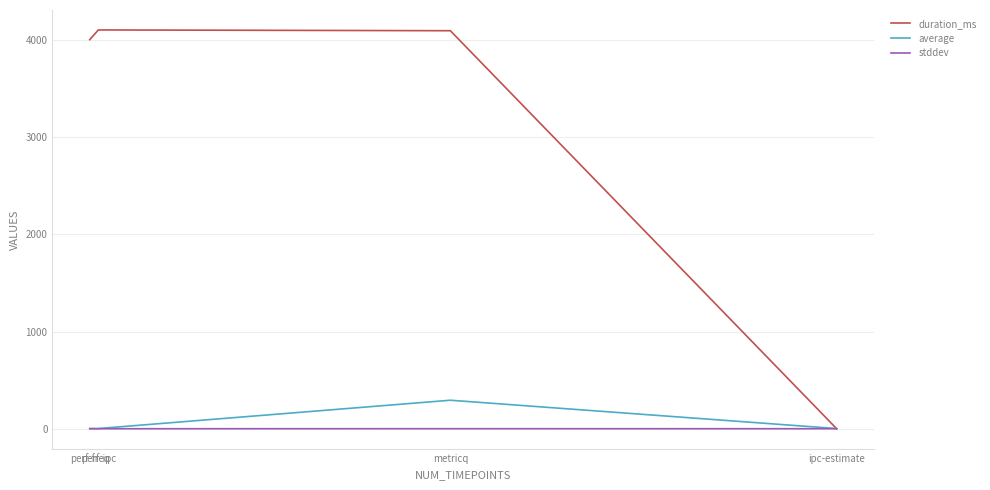

How many lines are shown in the chart?

3